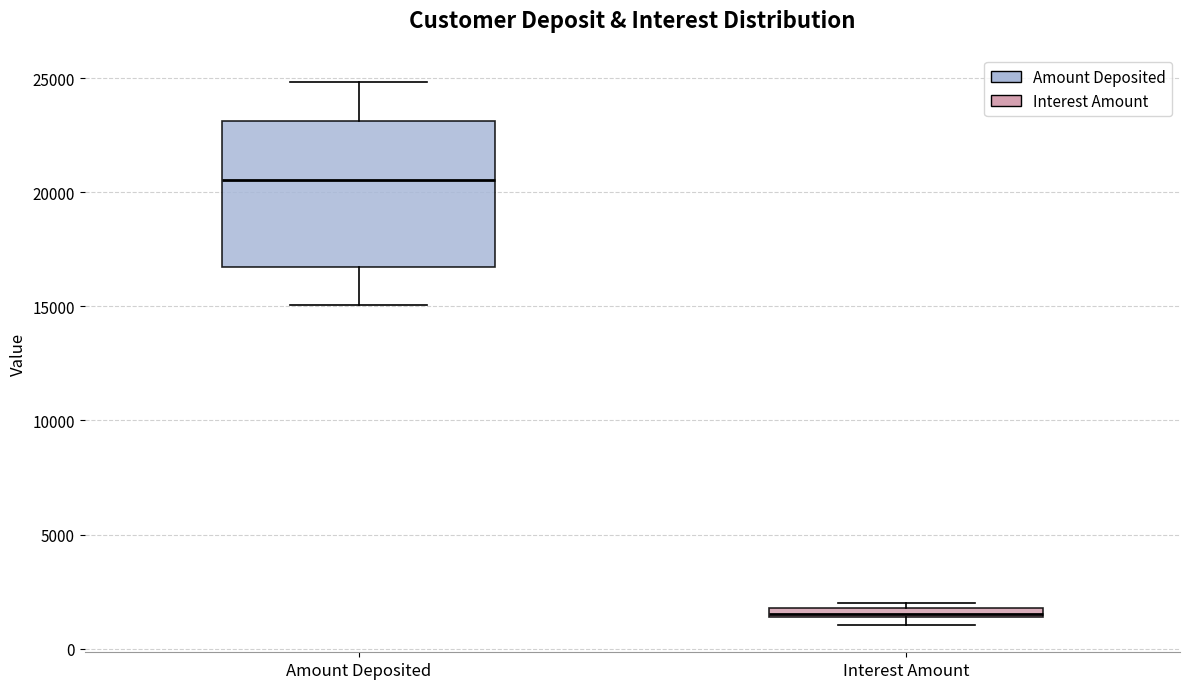

Which box has the highest median line?

Amount Deposited